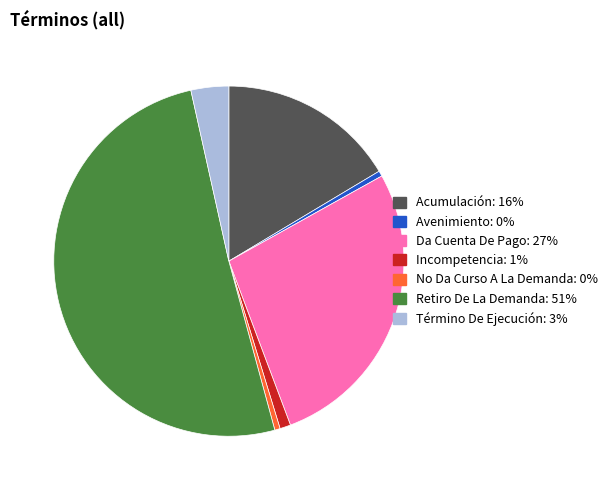

Which category has the biggest portion of the pie?

Retiro De La Demanda